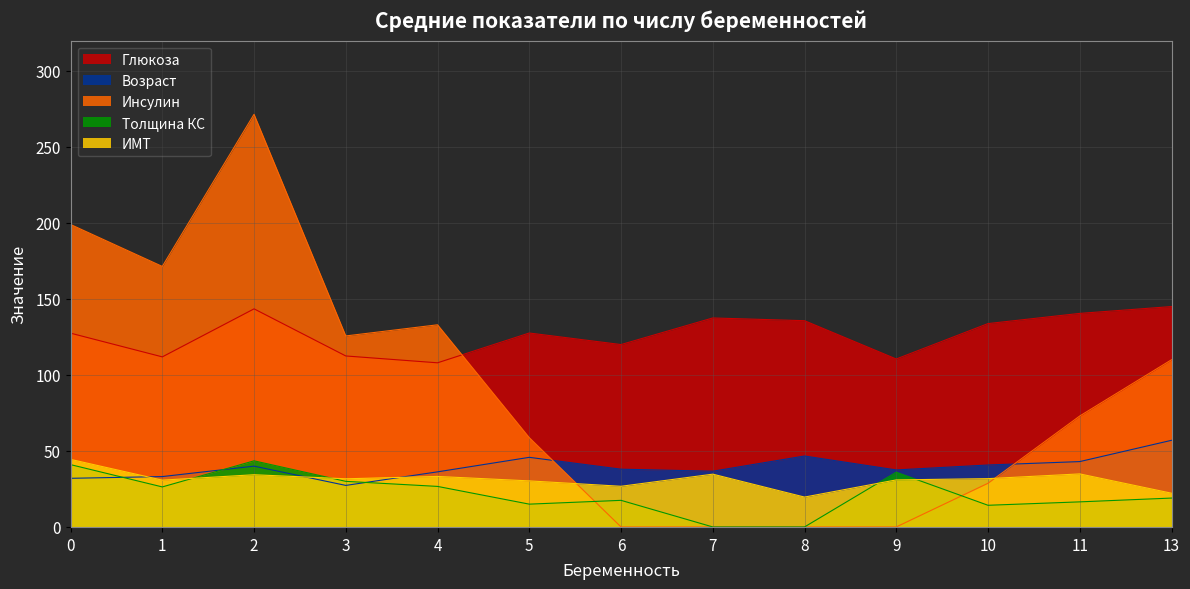

What is the difference between the Толщина КС values at 10 and 1?

12.1